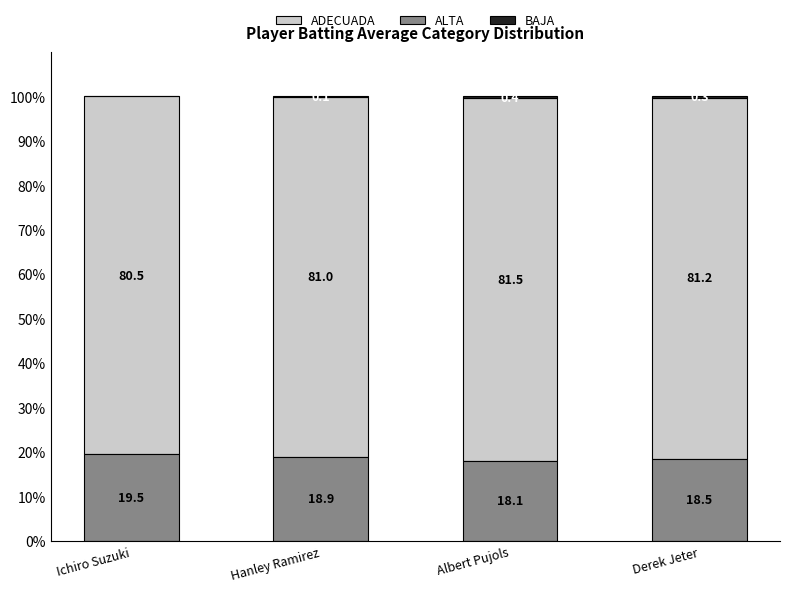

What is the total value across all series at Ichiro Suzuki?

100.0